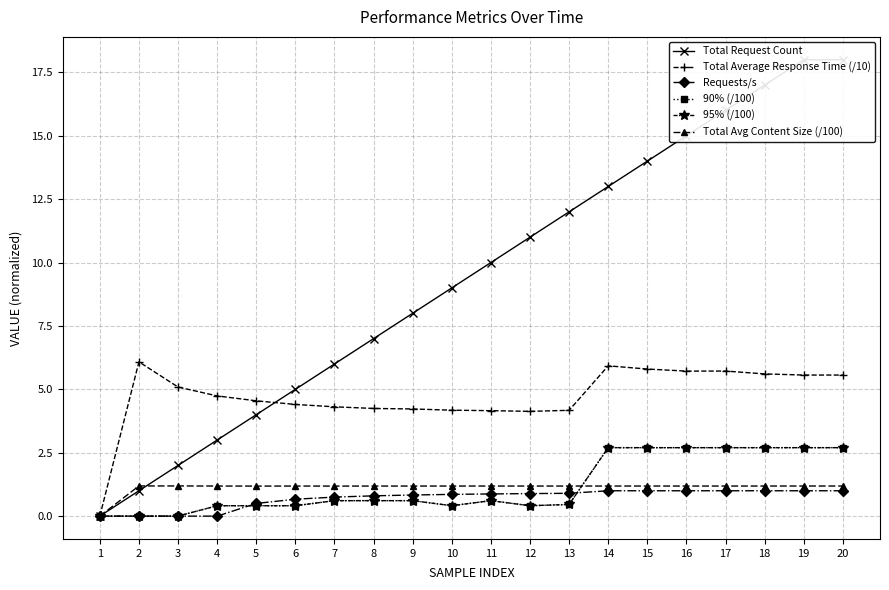

What is the sum of the Total Average Response Time (/10) values at 20 and 4?

10.3